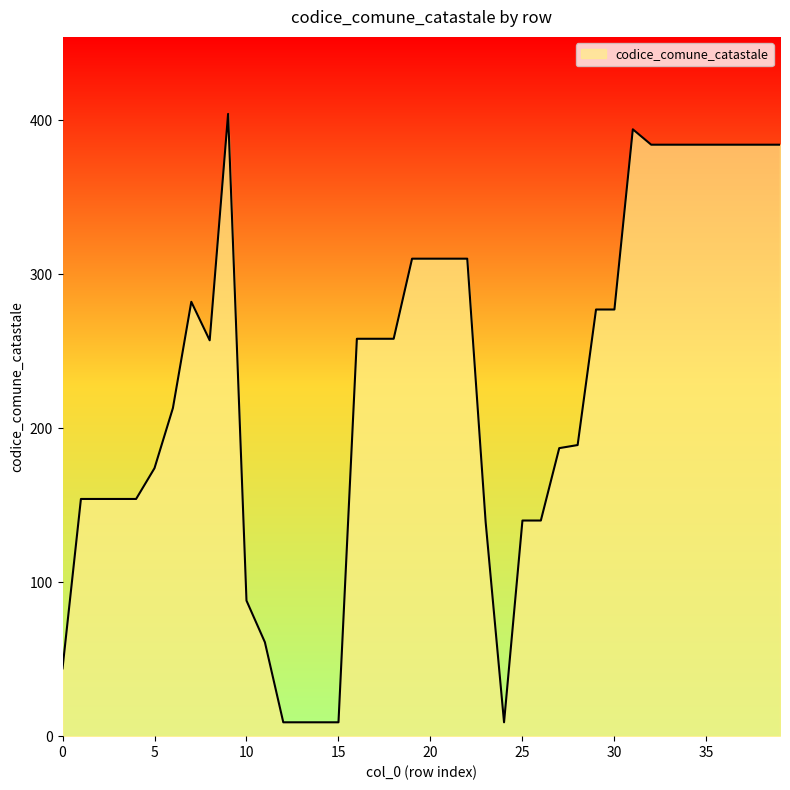

How many distinct data groups are displayed?

1